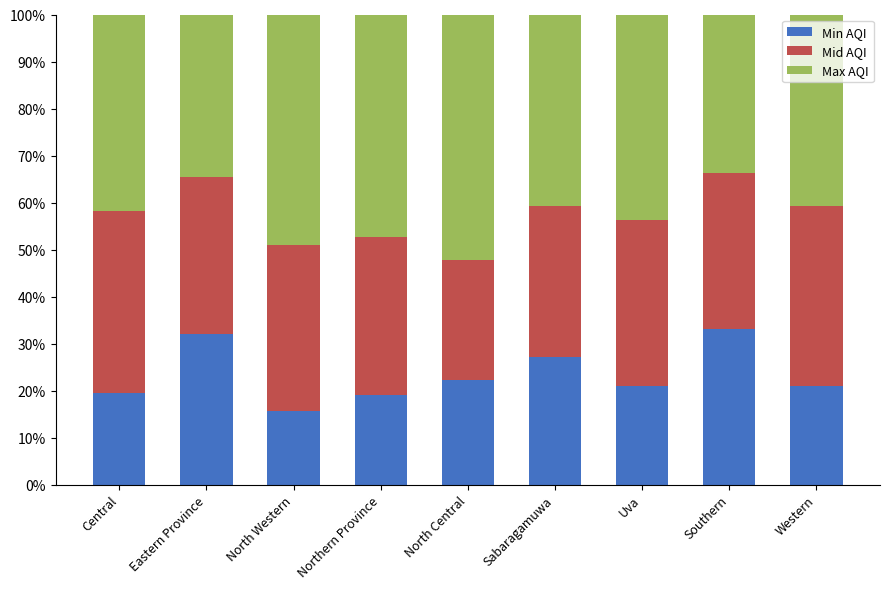

How many bars are there in total?

9